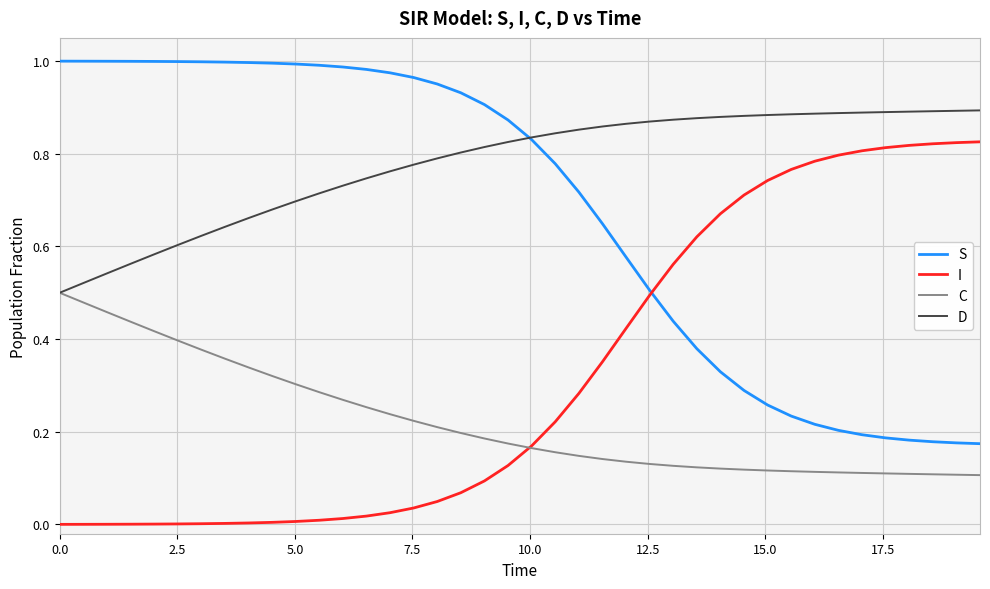

Rank the series by their average value, from highest to lowest.

D, S, I, C